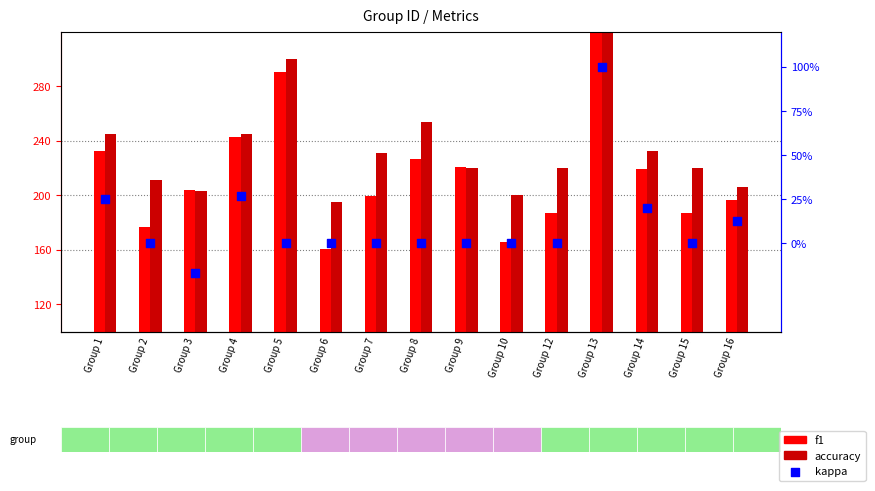

At how many categories does at least one series exceed 47?

15